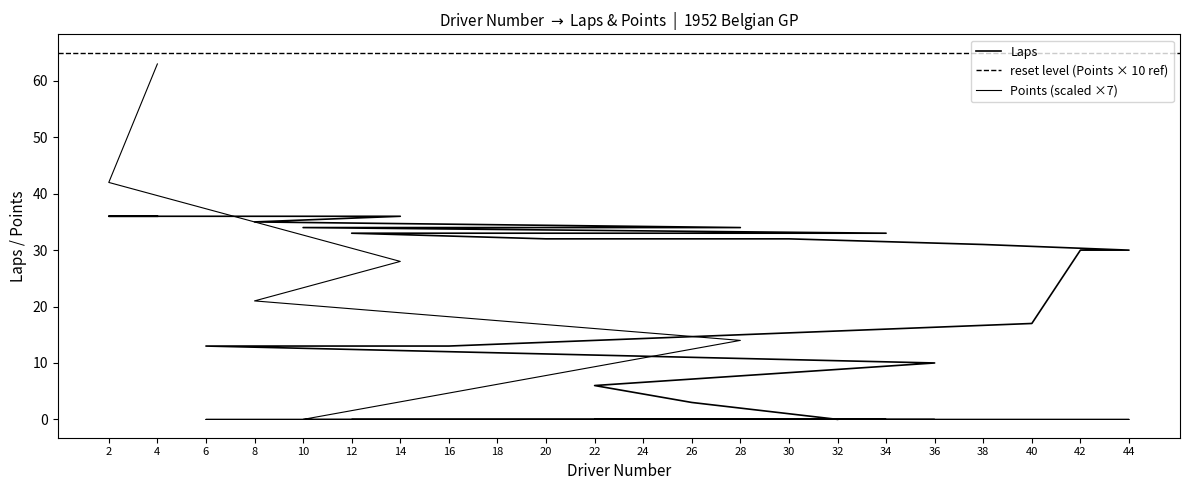

What is the sum of the Points values at 40 and 14?

28